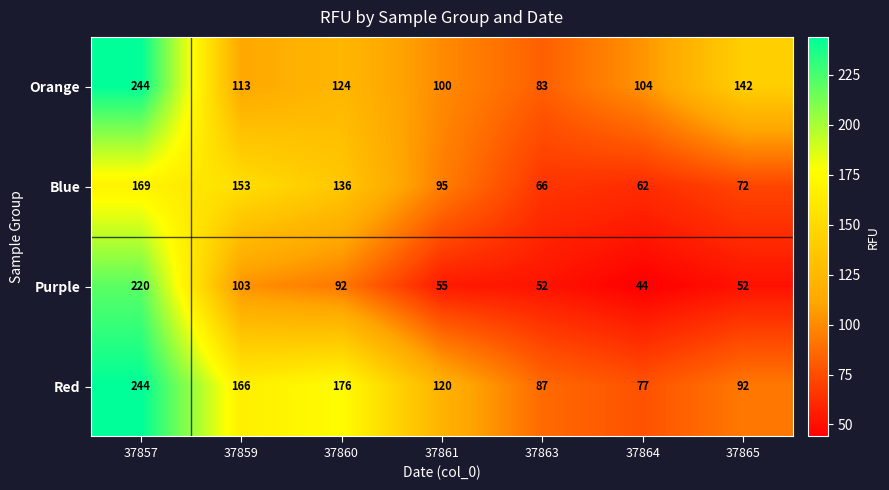

Where is Red nearest to the value 160?

37859